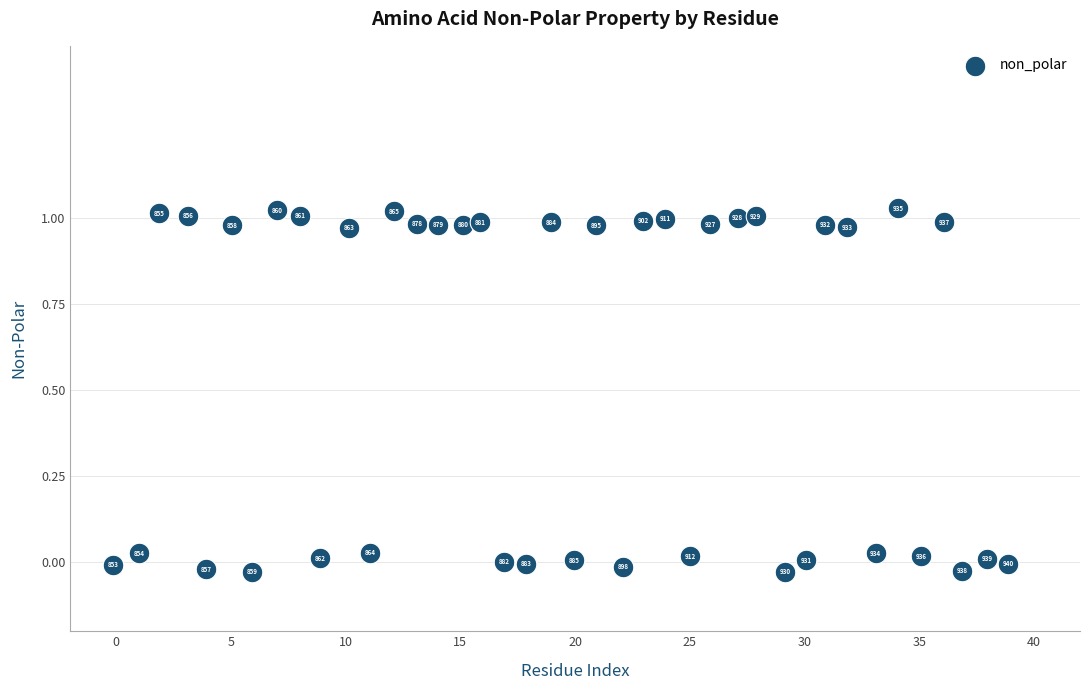

What is the range of Y values (max minus min)?

1.1